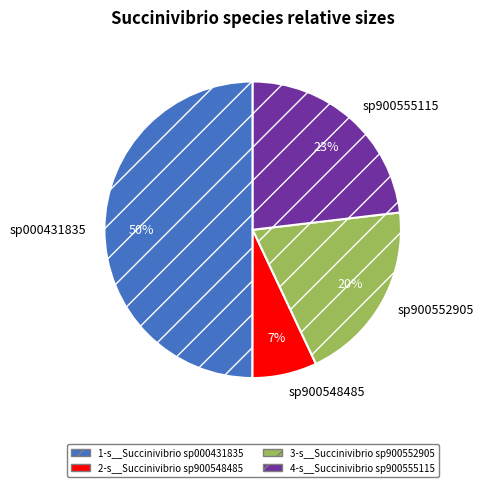

Does 4-s__Succinivibrio sp900555115 account for over 50% of the chart?

No